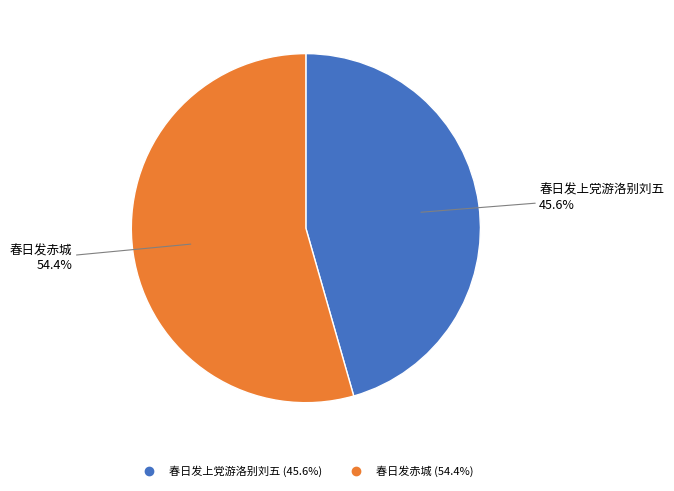

Does 春日发赤城 account for over 50% of the chart?

Yes